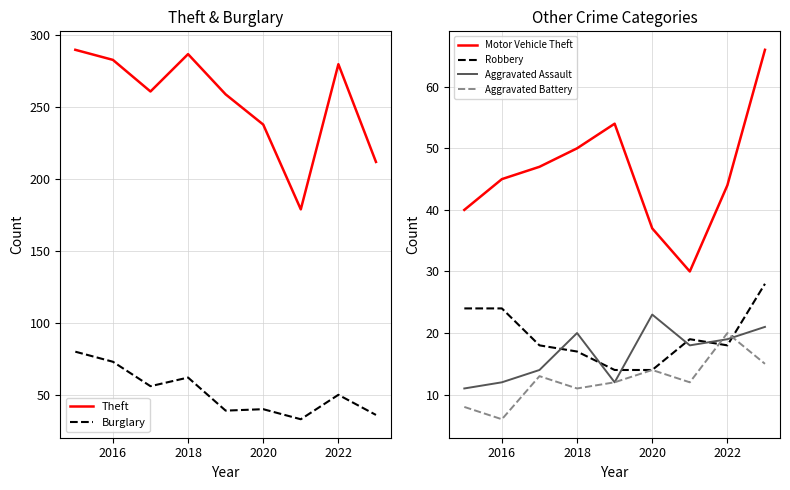

True or false: Theft and Motor Vehicle Theft cross at least once.

False